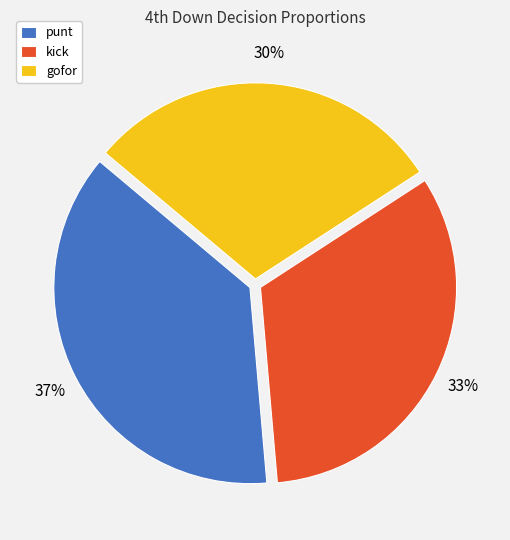

Does punt represent more than half of the total?

No